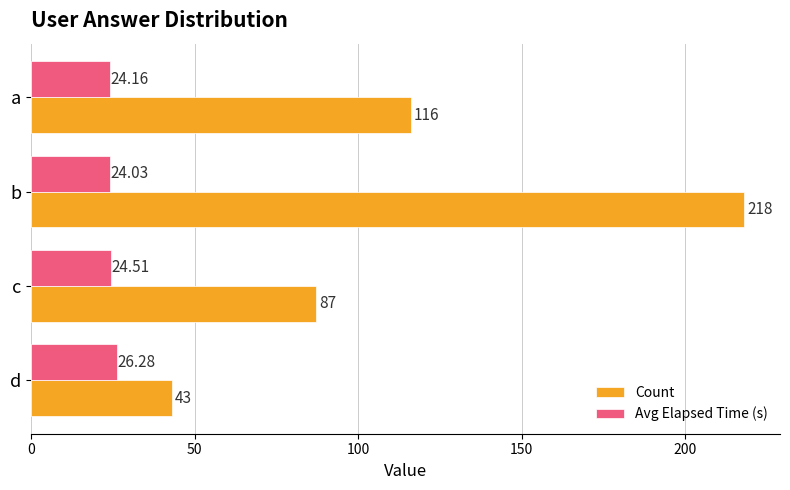

How many data points in Count are less than 116?

2